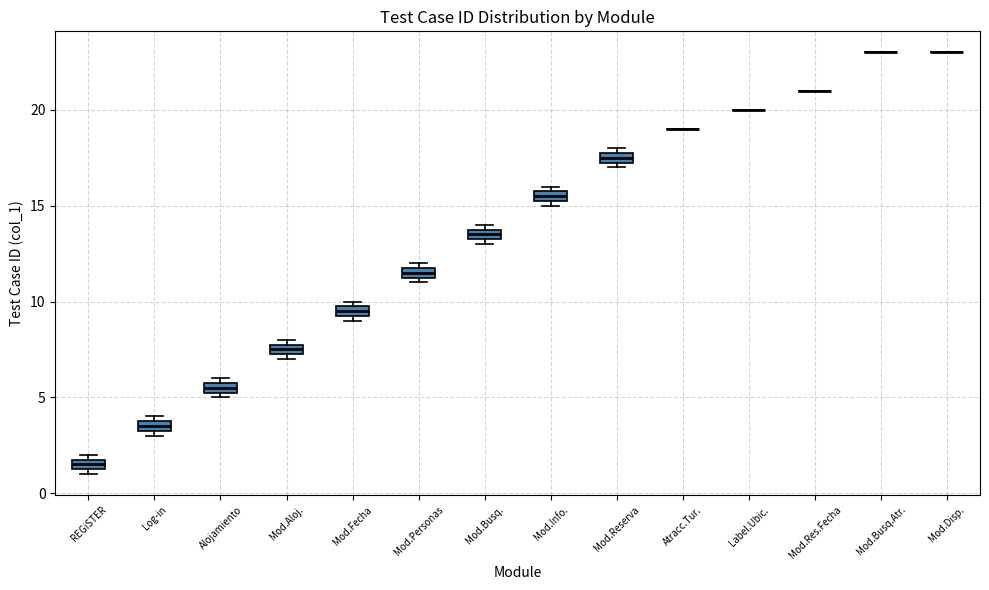

Where is the lower edge of the box for Mod.Reserva on the y-axis? The values are not printed on the chart, so give them approximately, as read against the axis.

17.5